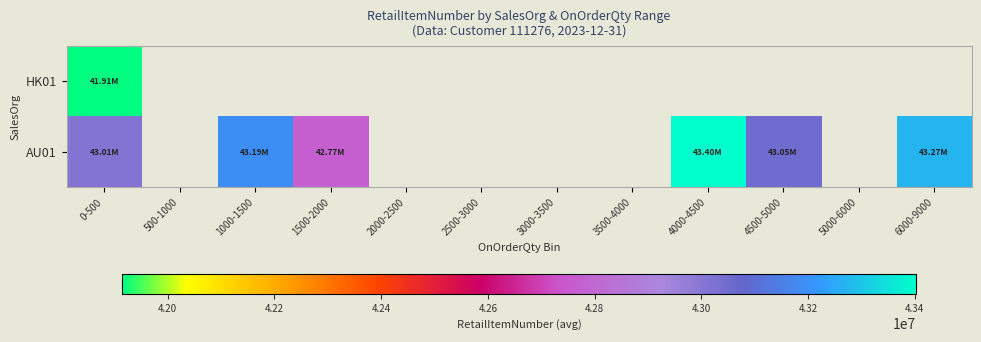

At which label is HK01 closest to 41914317?

0-500